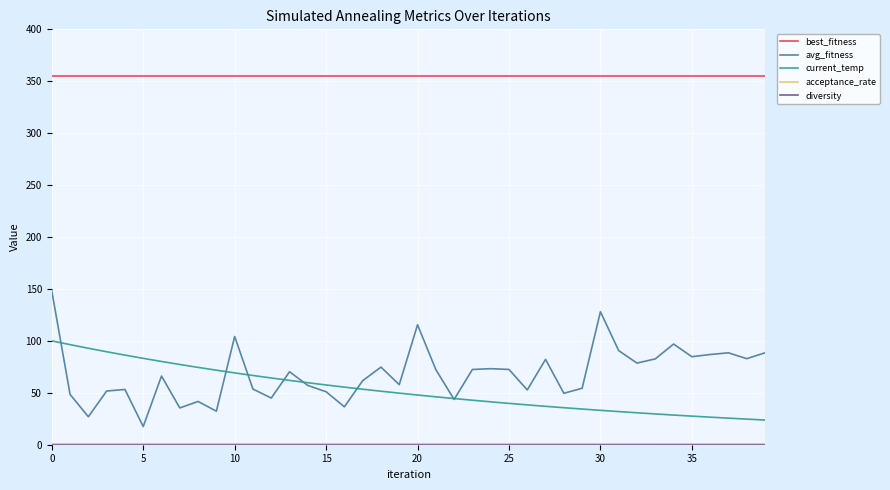

True or false: best_fitness and avg_fitness intersect in this chart.

False